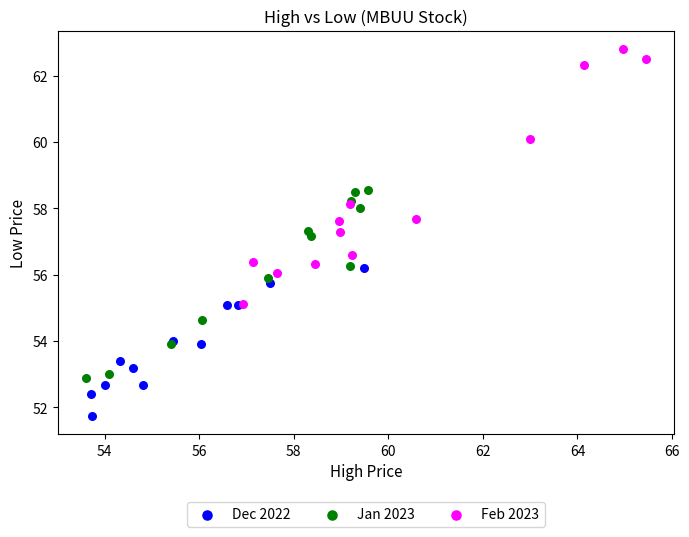

Which series has the widest spread of Y values?

Feb 2023